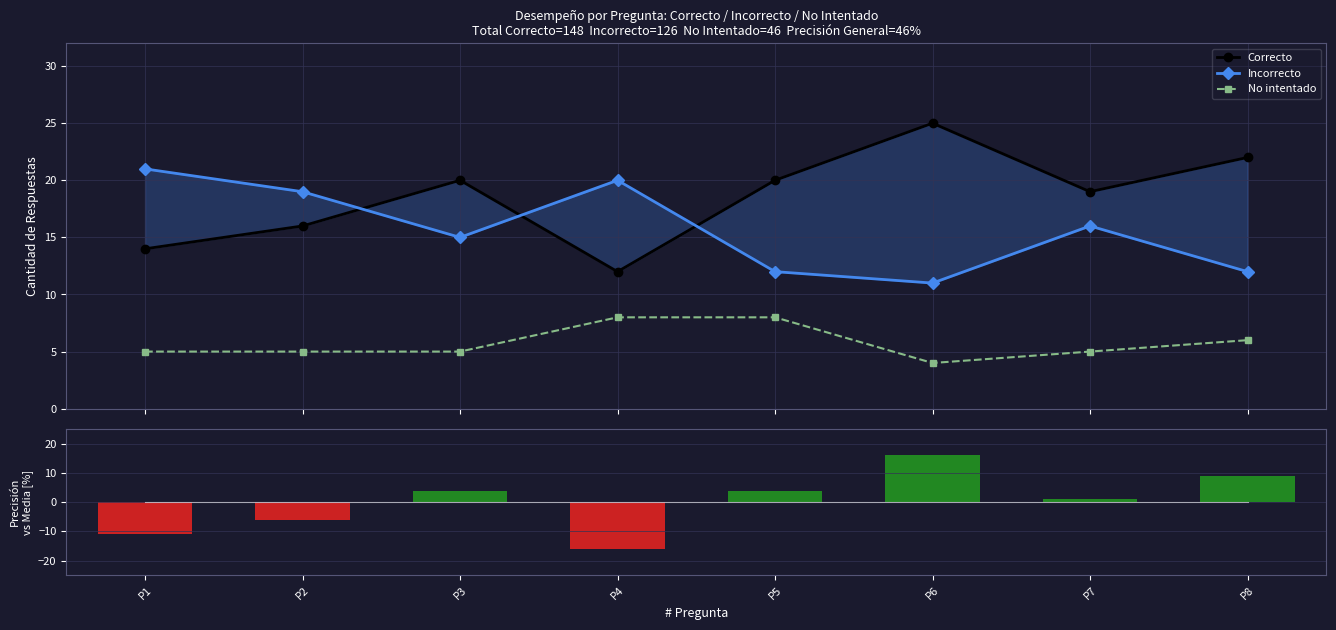

The value of Precisión vs Media [%] at P5 is 2. True or false?

False